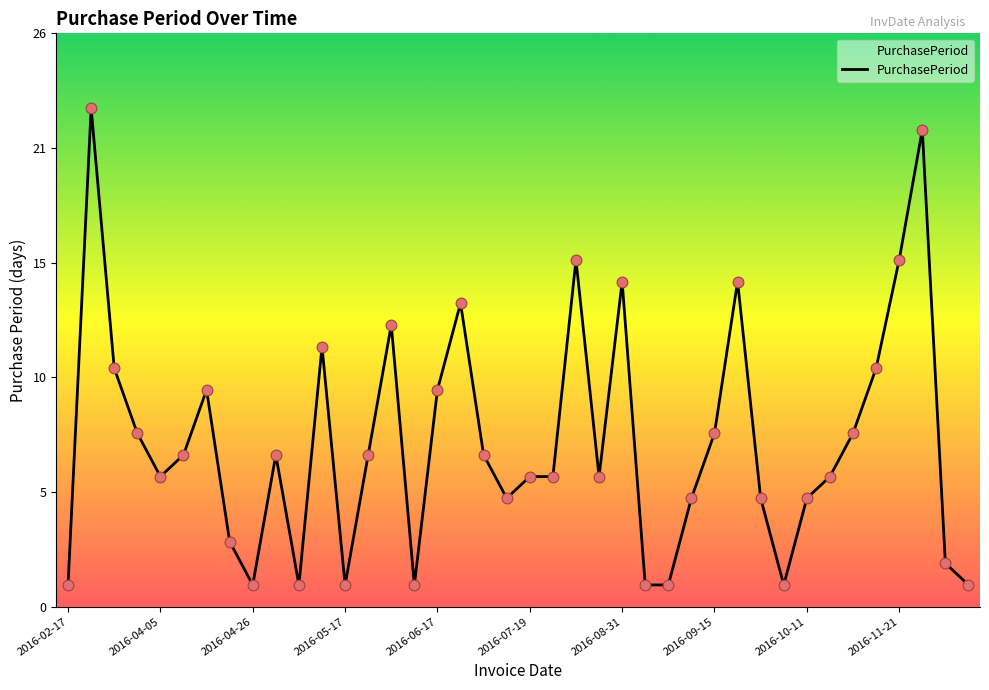

Does the chart have visible grid lines?

No